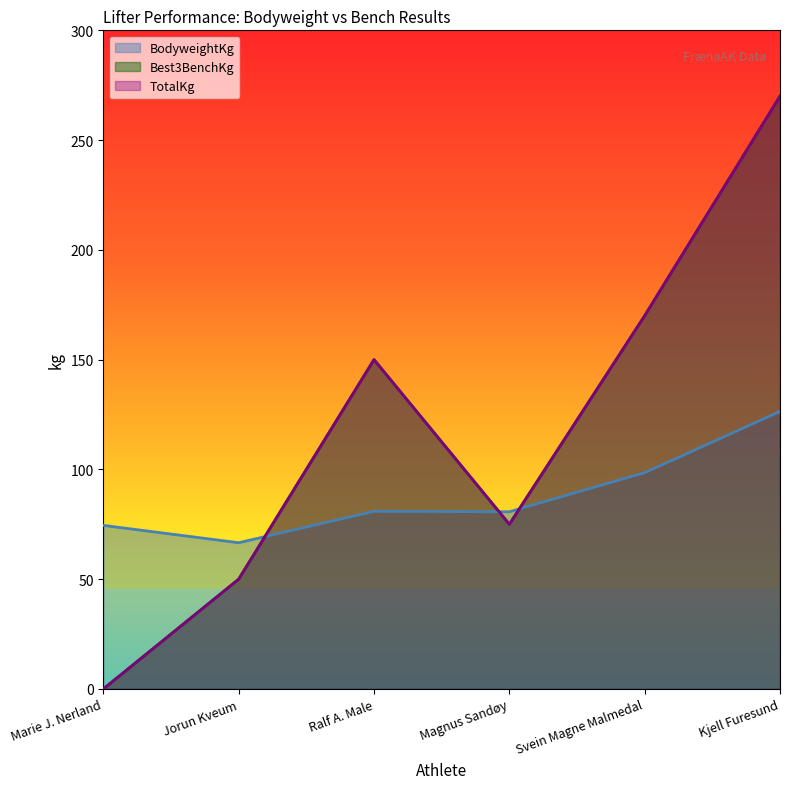

True or false: BodyweightKg has more than 0 points higher than both neighbors.

True